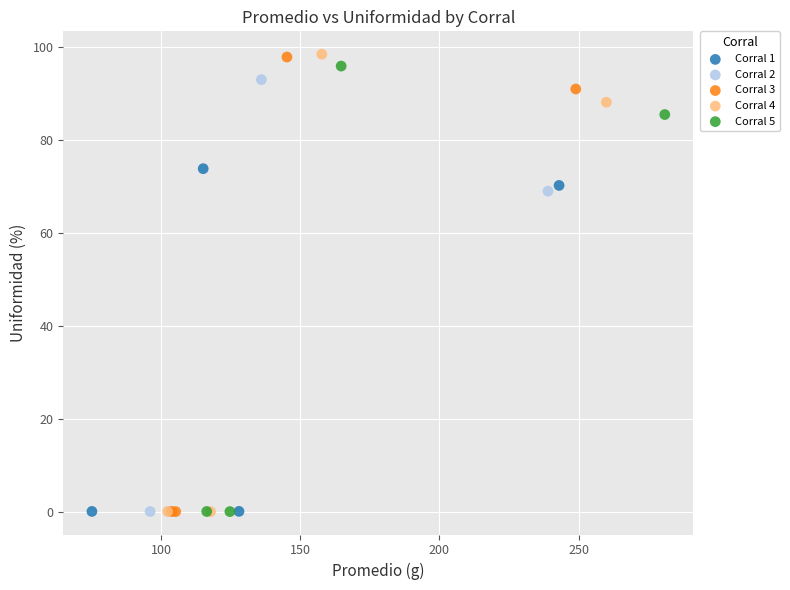

Which series has the widest spread of Y values?

Corral 4